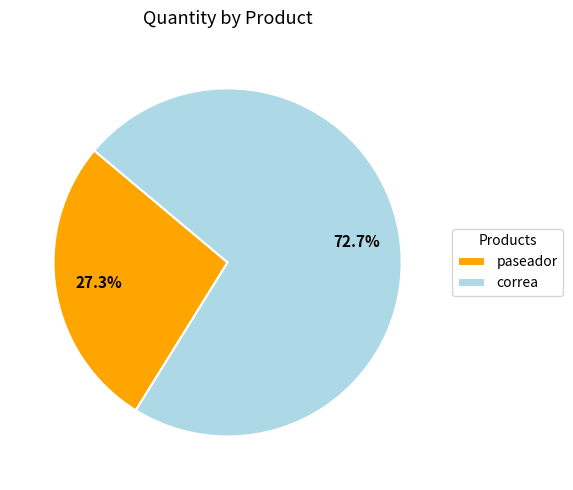

To the nearest percent, what is the difference between the largest and smallest slice percentages?

45%